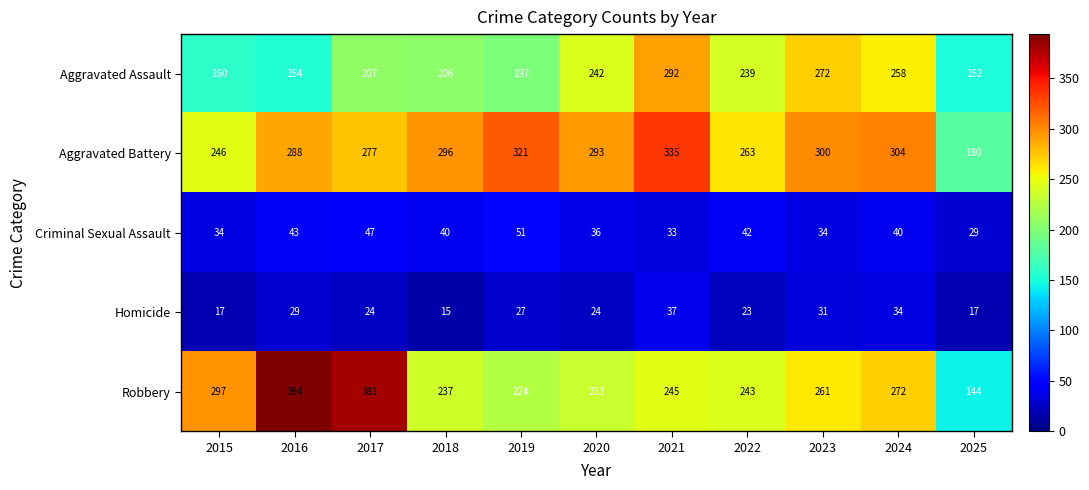

Rank the series by their maximum value, from lowest to highest.

Homicide, Criminal Sexual Assault, Aggravated Assault, Aggravated Battery, Robbery